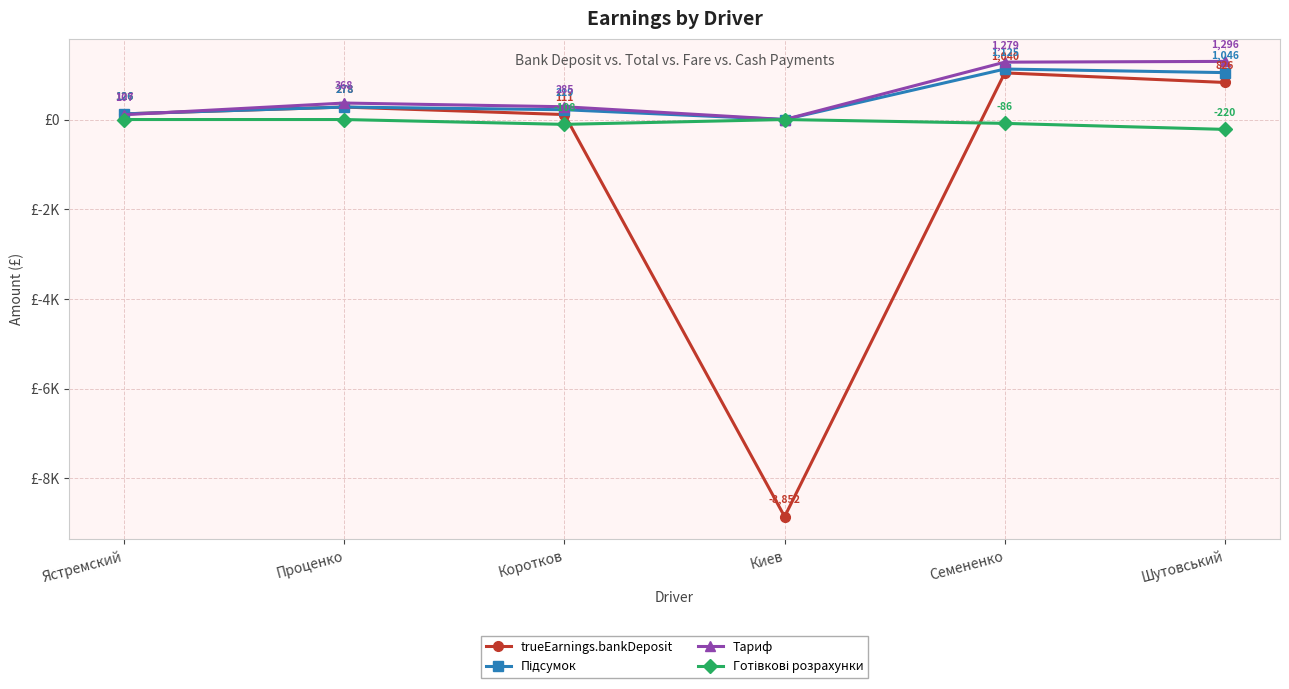

Reading left to right, transcribe all the data shown in this chart.

trueEarnings.bankDeposit: 126.2	277.9	110.7	-8851.8	1039.7	826.0
Підсумок: 126.2	277.9	218.6	0.0	1125.4	1046.0
Тариф: 107.1	367.6	284.8	0.0	1279.0	1295.8
Готівкові розрахунки: 0.0	0.0	-107.8	0.0	-85.7	-220.0